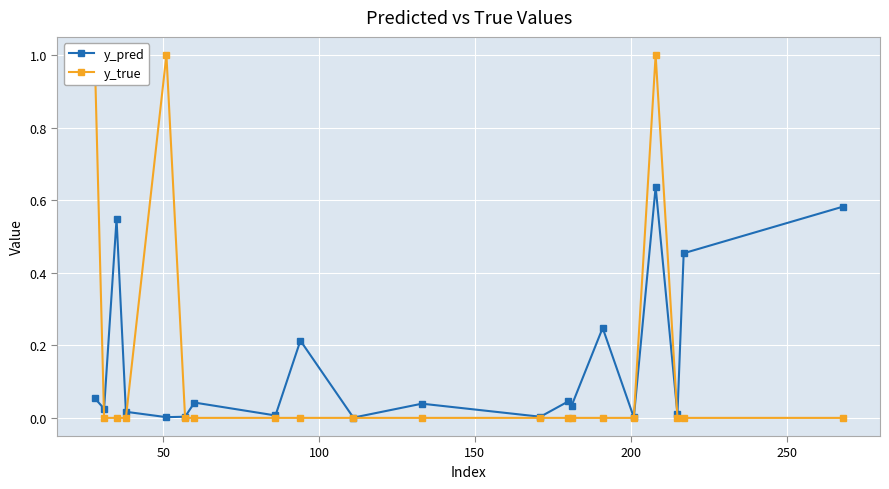

What is the maximum value shown in the chart?

1.0